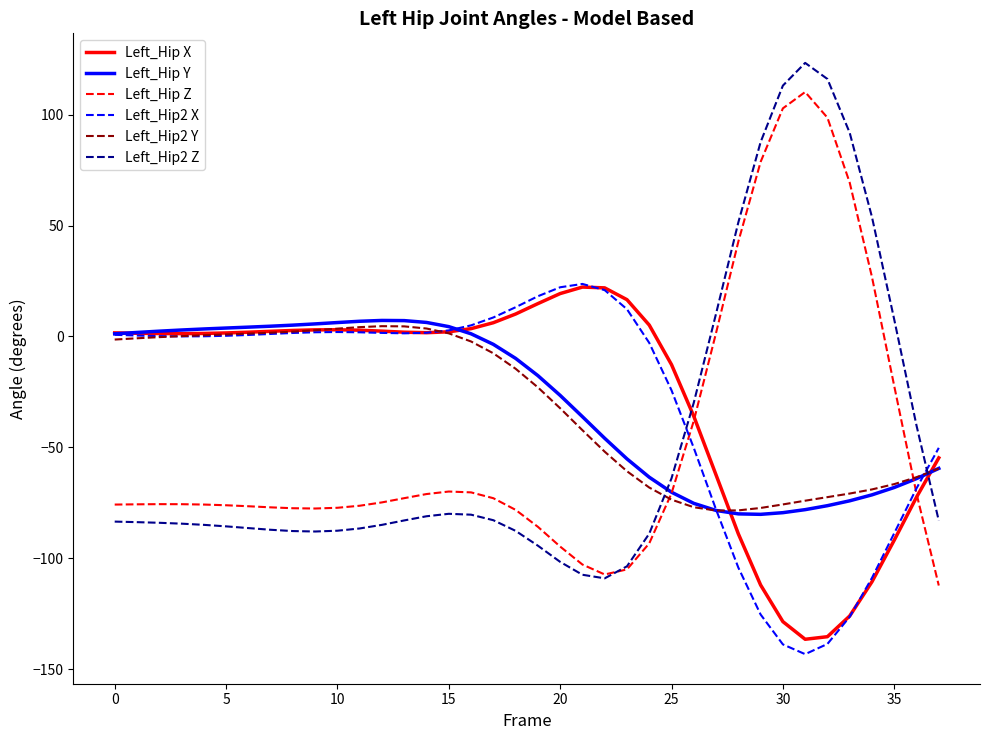

What is the maximum value for Left_Hip Z?

110.2